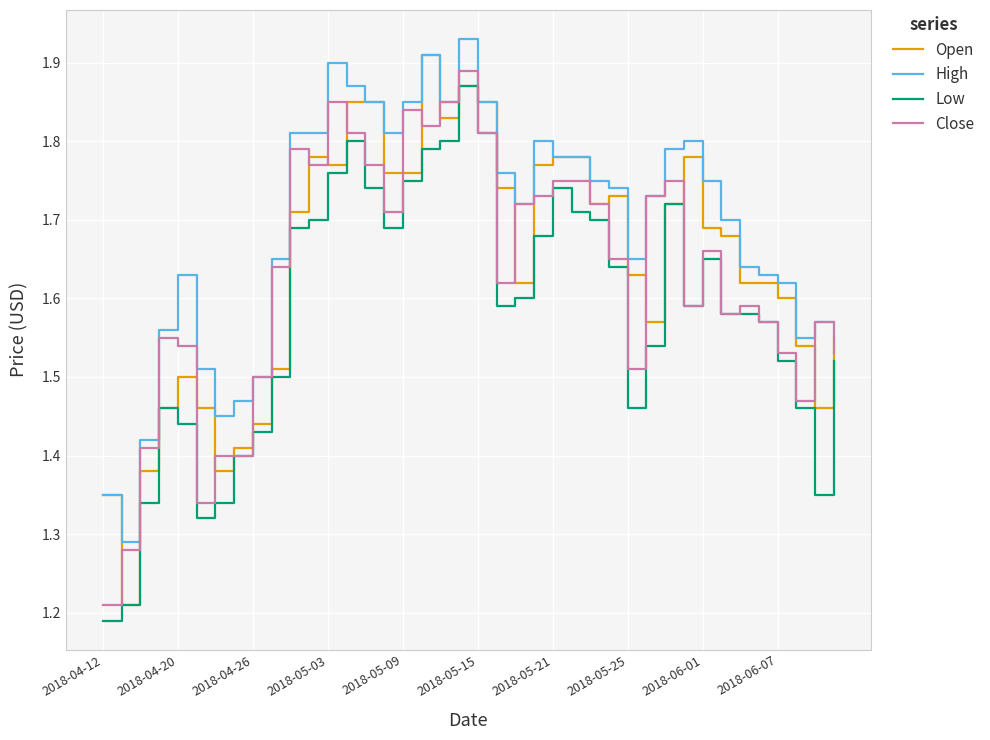

True or false: Open has a value of 2.4 at 2018-04-12.

False